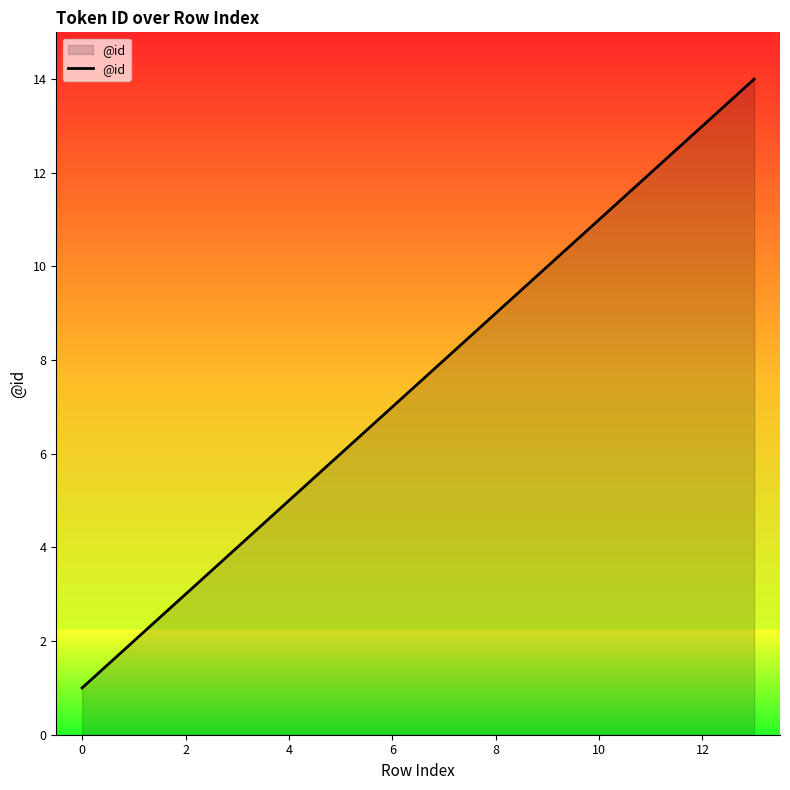

What is the difference between the maximum and minimum values?

13